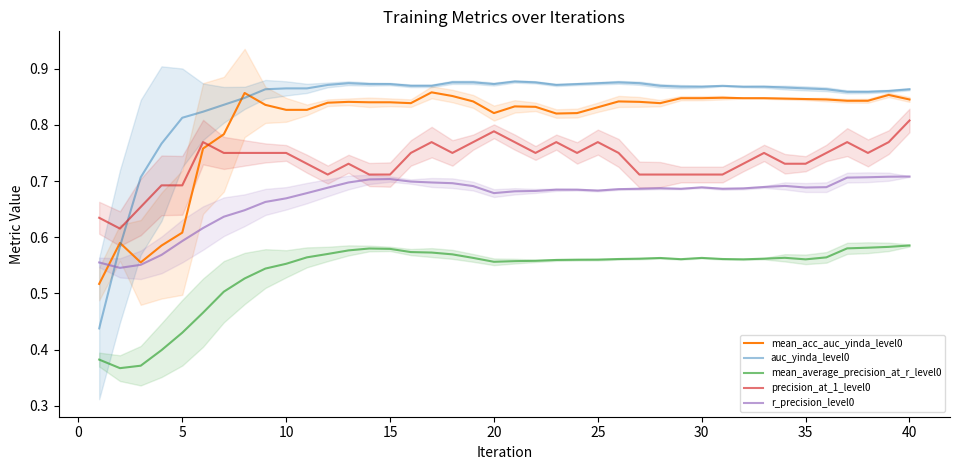

True or false: r_precision_level0 and mean_average_precision_at_r_level0 cross at least once.

False